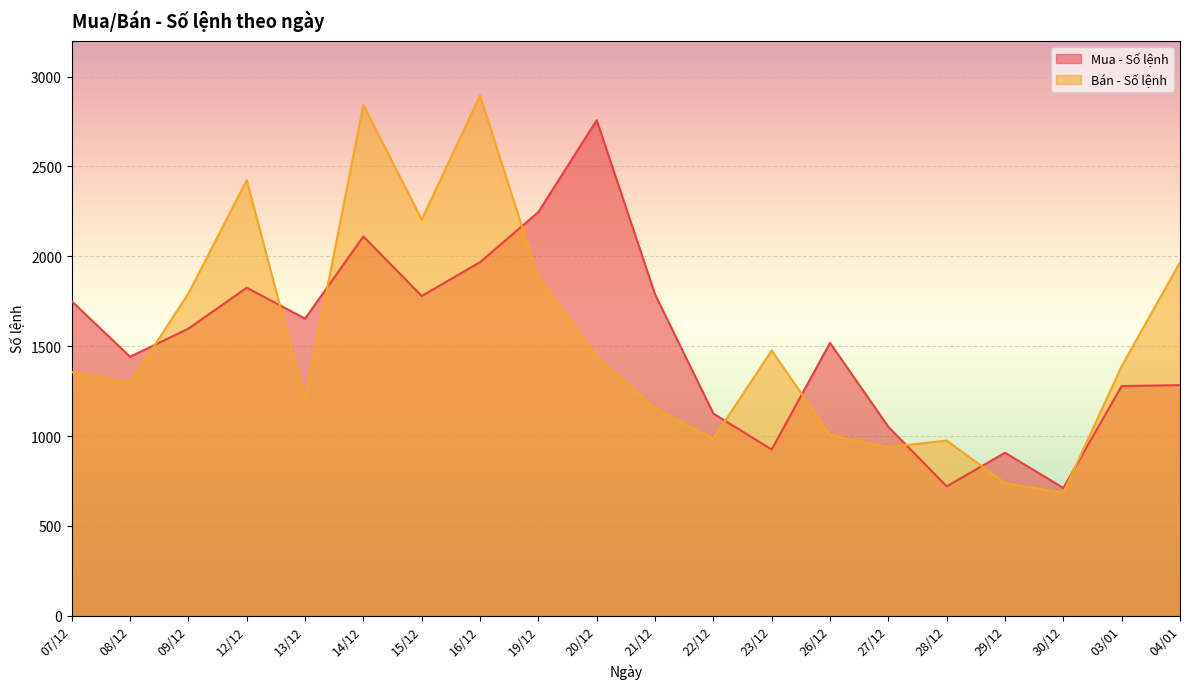

Reading right to left, what are all the values shown in this chart?

Mua - Số lệnh: 04/01=1283	03/01=1278	30/12=711	29/12=907	28/12=720	27/12=1051	26/12=1518	23/12=925	22/12=1125	21/12=1788	20/12=2757	19/12=2246	16/12=1967	15/12=1779	14/12=2110	13/12=1653	12/12=1825	09/12=1597	08/12=1441	07/12=1750
Bán - Số lệnh: 04/01=1966	03/01=1389	30/12=685	29/12=737	28/12=975	27/12=938	26/12=1005	23/12=1476	22/12=985	21/12=1154	20/12=1441	19/12=1880	16/12=2894	15/12=2204	14/12=2842	13/12=1198	12/12=2423	09/12=1793	08/12=1295	07/12=1356